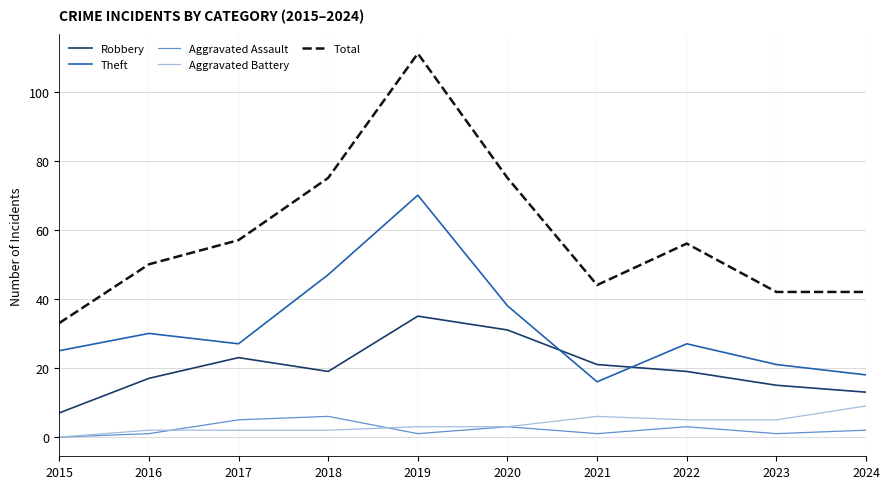

Where is the first local minimum for Total?

2021